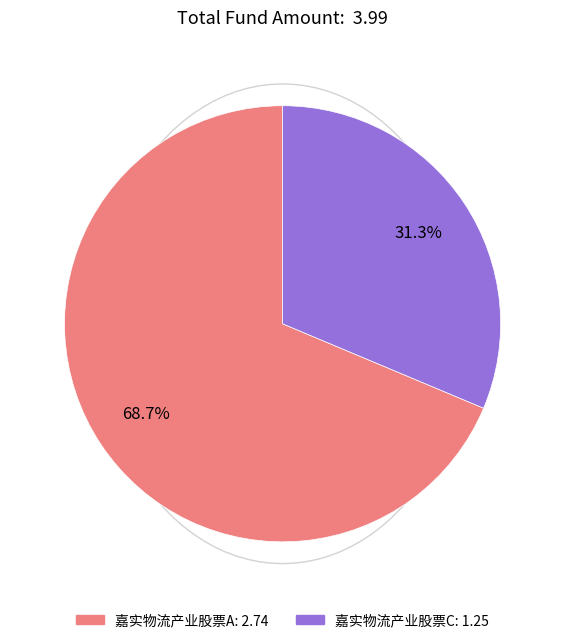

To the nearest percent, what is the combined percentage of 嘉实物流产业股票A and 嘉实物流产业股票C?

100%